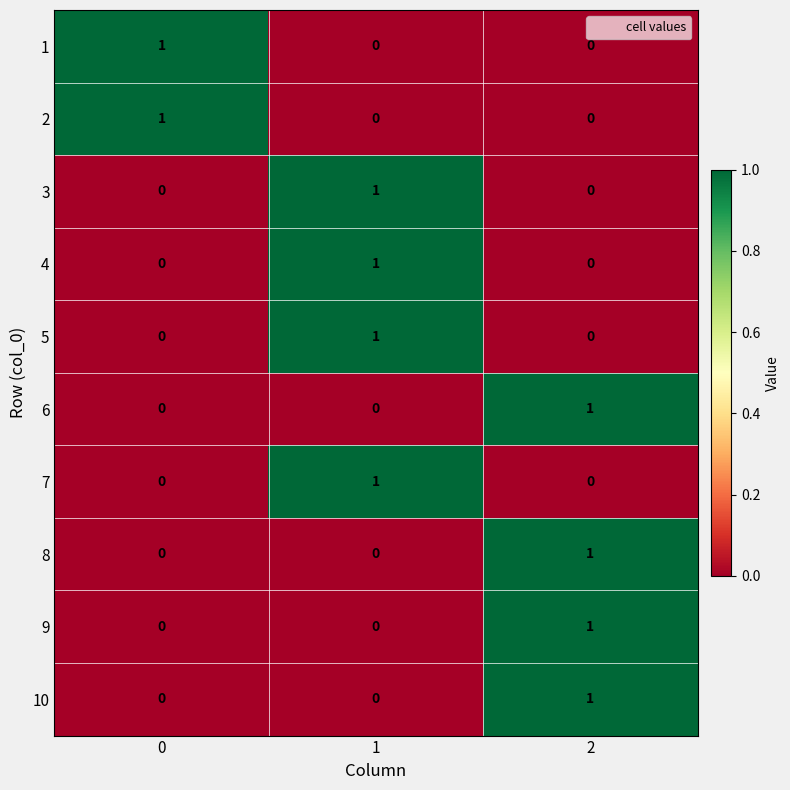

True or false: 9 has a value of 0 at 1.

True